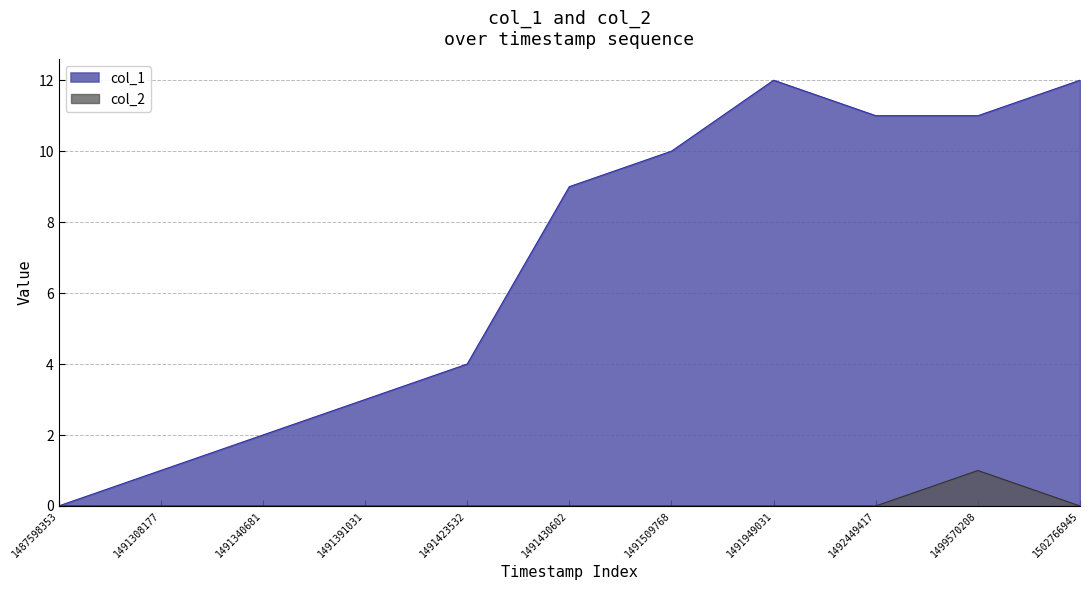

Reading left to right, extract all data points from this chart.

col_1: 1487598353=0	1491308177=1	1491340681=2	1491391031=3	1491423532=4	1491430602=9	1491509768=10	1491949031=12	1492449417=11	1499570208=11	1502766945=12
col_2: 1487598353=0	1491308177=0	1491340681=0	1491391031=0	1491423532=0	1491430602=0	1491509768=0	1491949031=0	1492449417=0	1499570208=1	1502766945=0